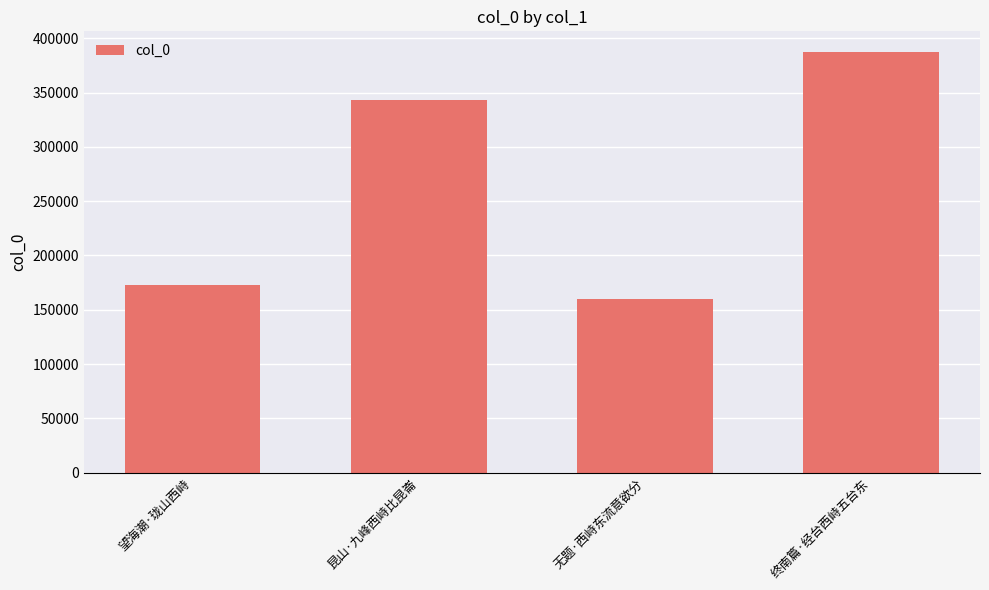

At which label is the value closest to 273371?

昆山·九峰西峙比昆崙